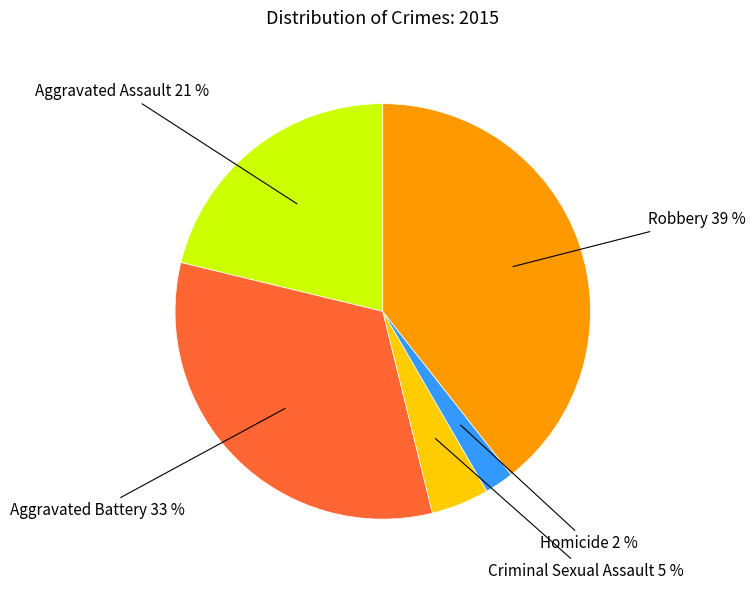

True or false: Aggravated Assault accounts for 21% of the total.

True